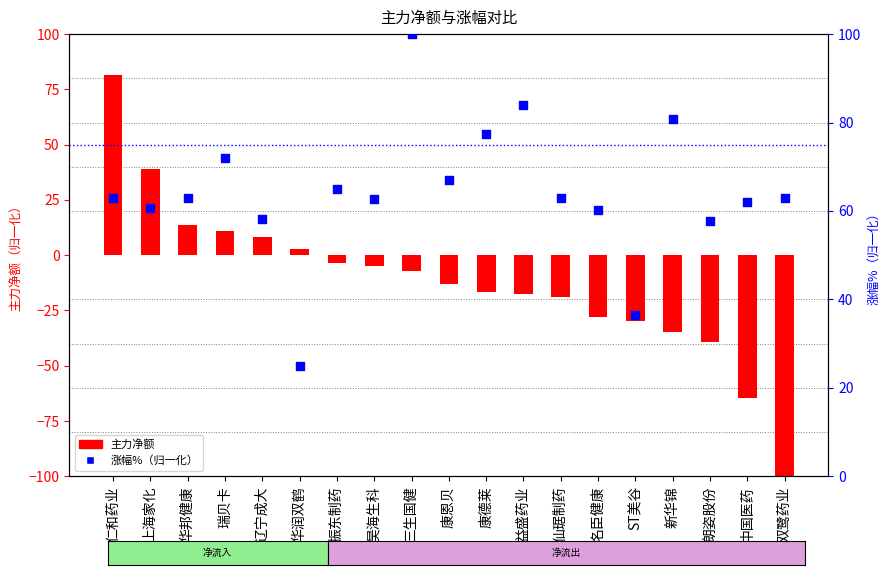

What is the change in value from 上海家化 to 康恩贝?

+6.2